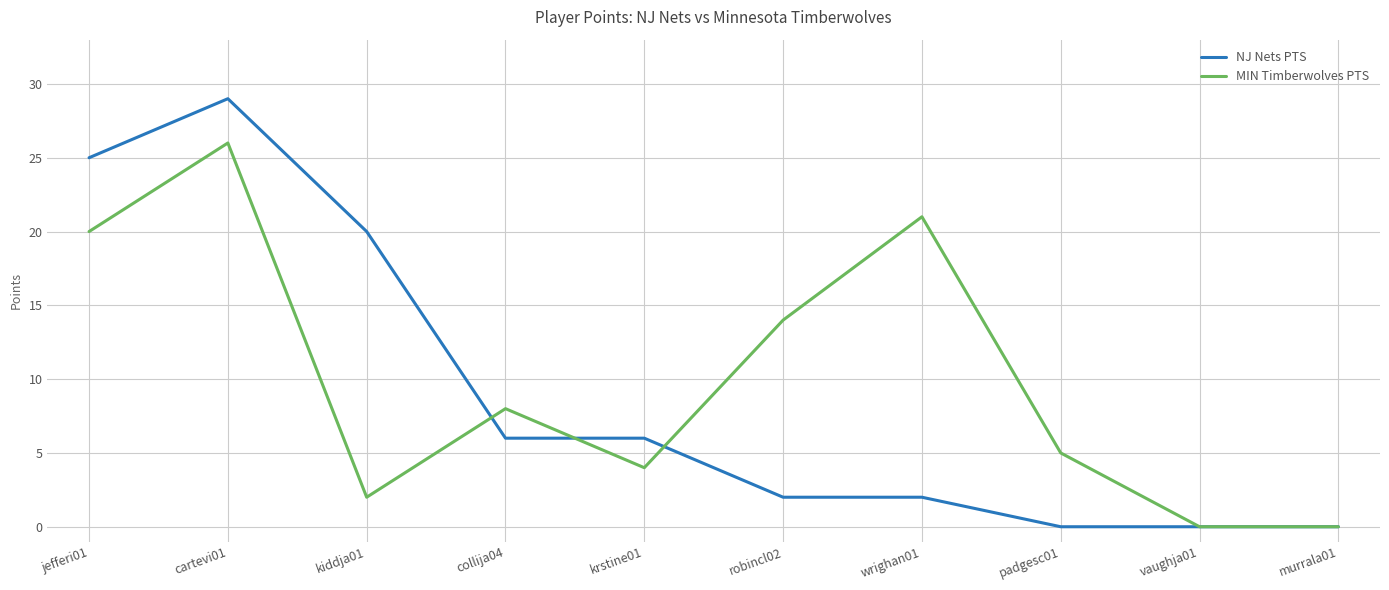

True or false: NJ Nets PTS has more than 0 interior local peaks.

True